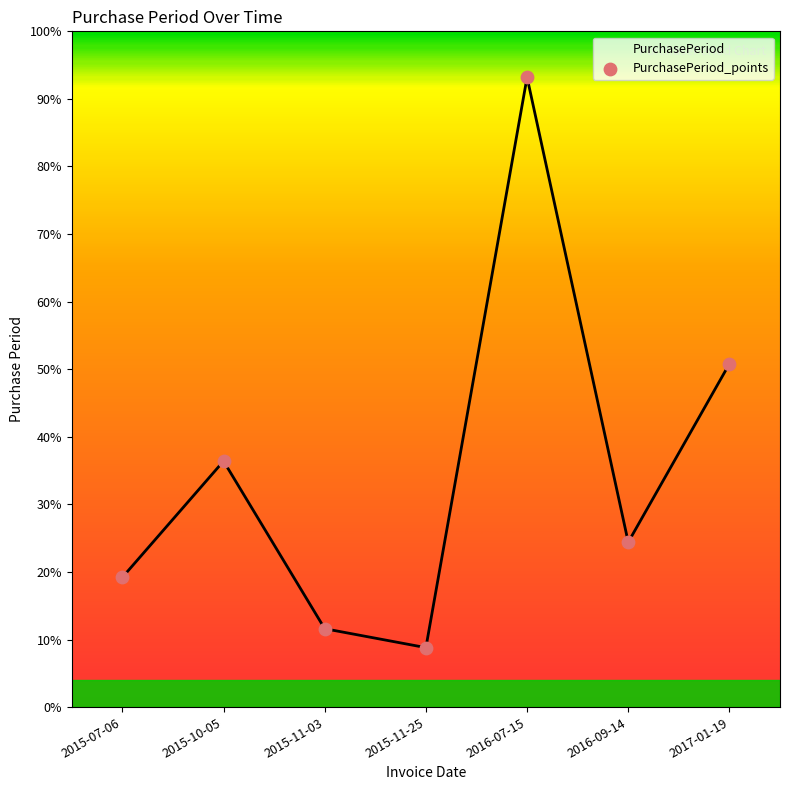

Between 2015-07-06 and 2016-07-15, which is larger?

2016-07-15